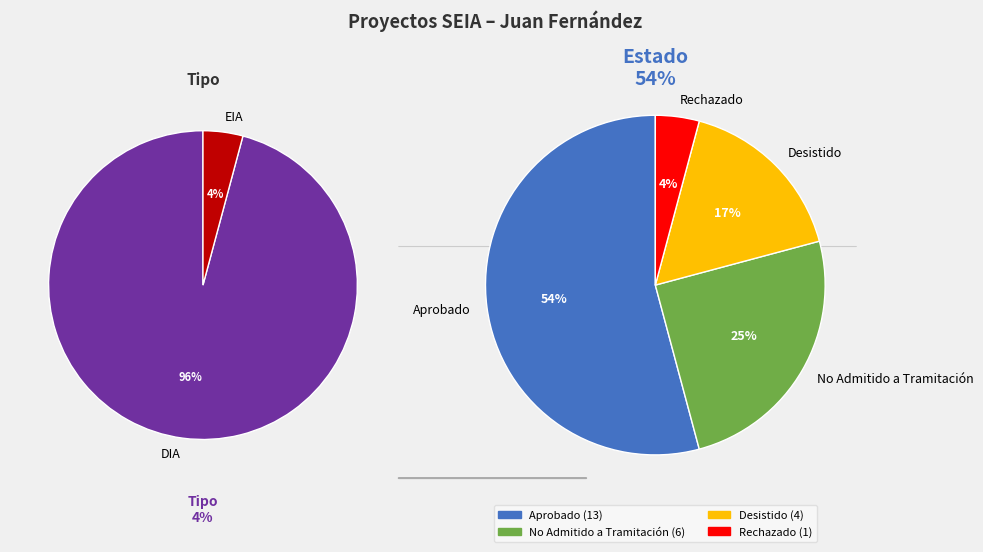

Rank the categories by value from highest to lowest.

Aprobado, No Admitido a Tramitación, Desistido, Rechazado